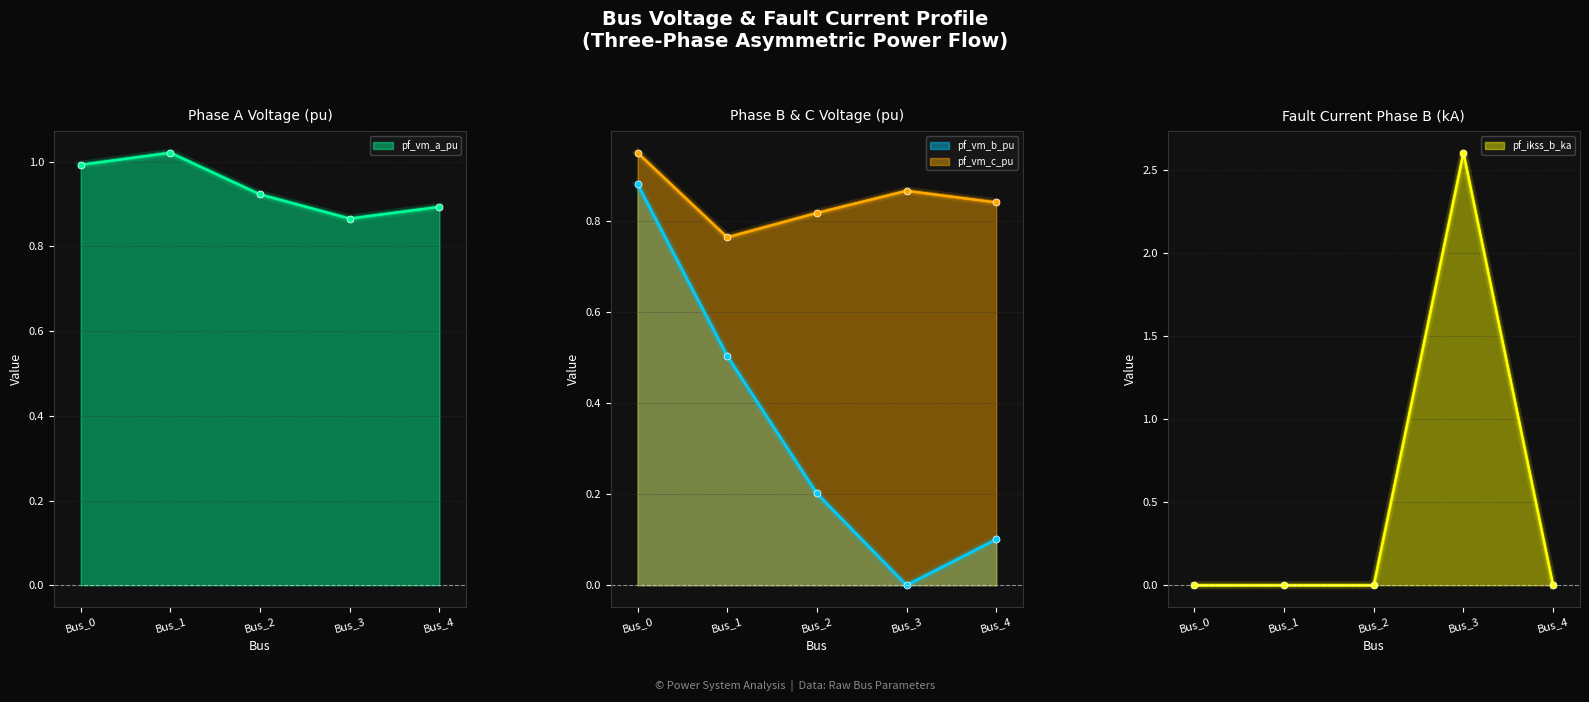

What is the average value of the pf_vm_b_pu series?

0.3